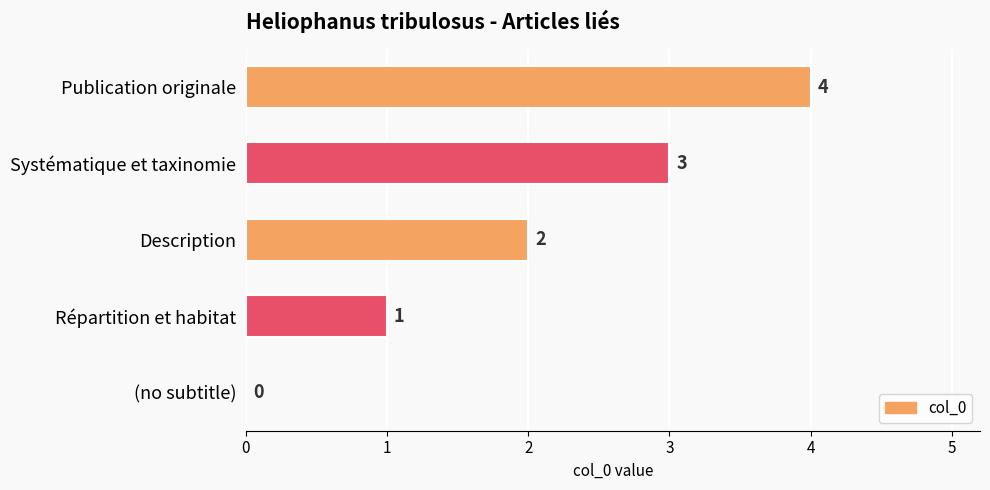

The chart shows a value of 0 at Répartition et habitat. True or false?

False